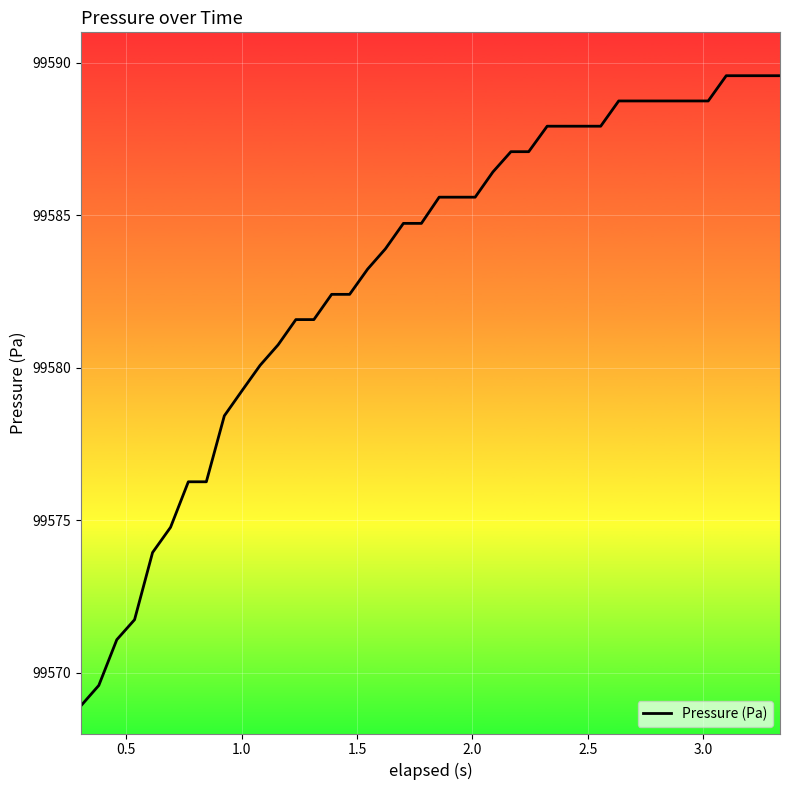

What is the maximum value shown in the chart?

99589.6